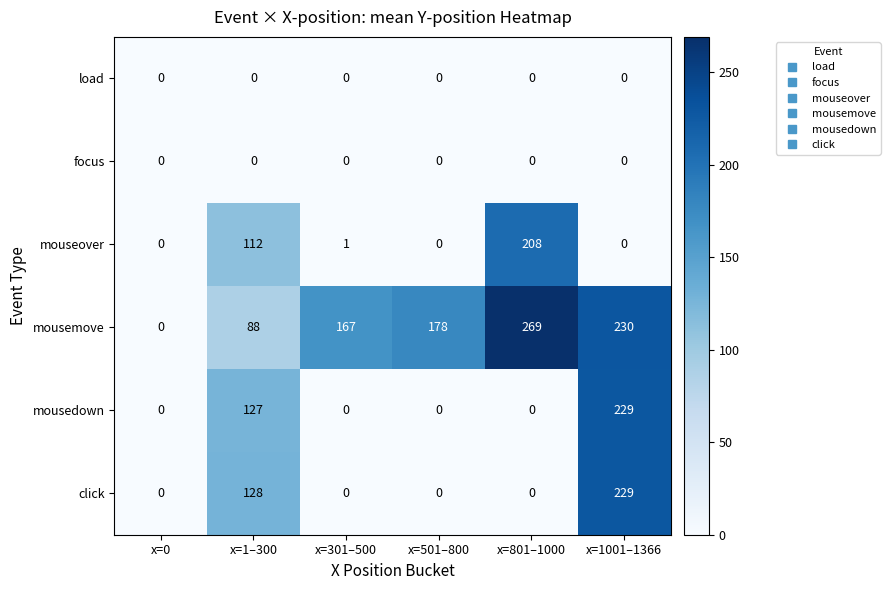

At which category does the chart reach its peak across all series?

x=801–1000